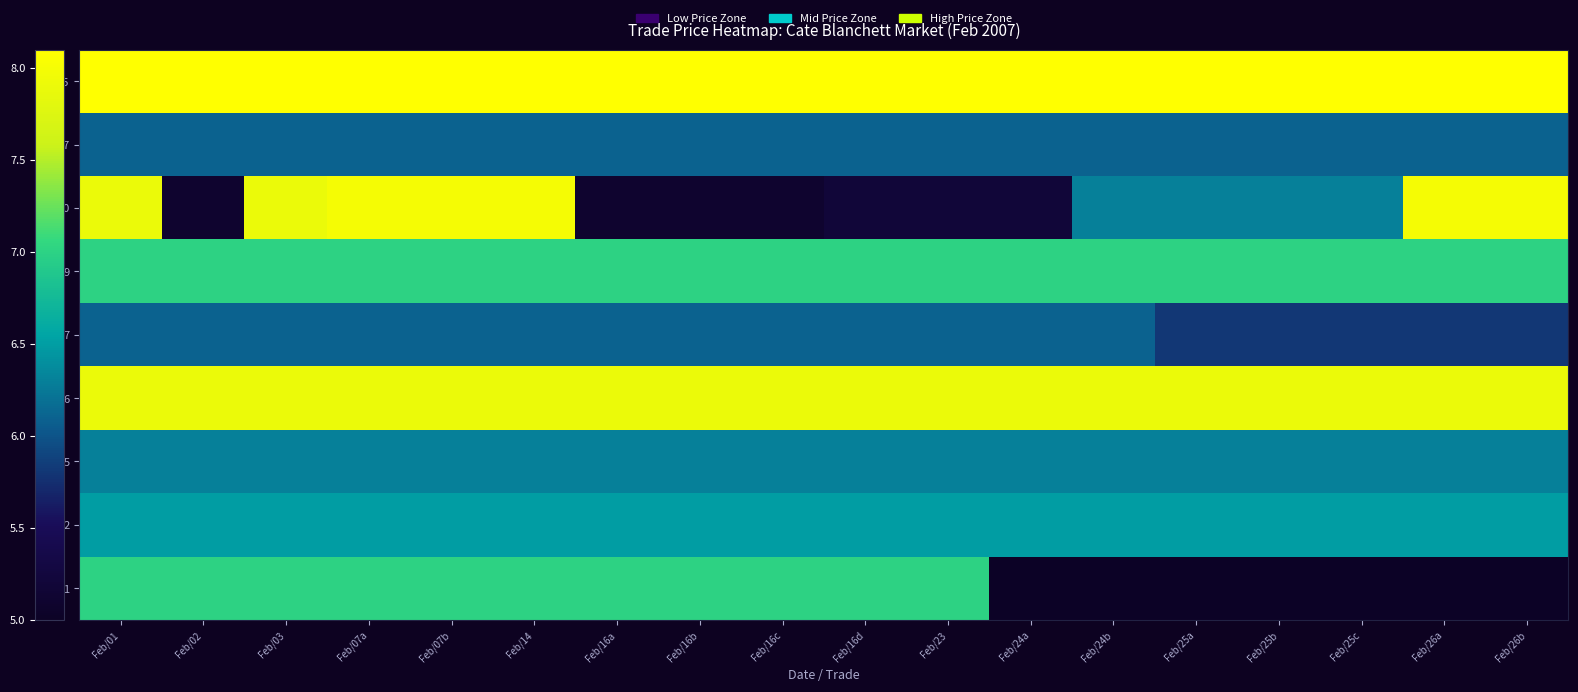

Reading left to right, extract all data points from this chart.

row_0: 7.0	7.0	7.0	7.0	7.0	7.0	7.0	7.0	7.0	7.0	7.0	5.0	5.0	5.0	5.0	5.0	5.0	5.0
row_1: 6.5	6.5	6.5	6.5	6.5	6.5	6.5	6.5	6.5	6.5	6.5	6.5	6.5	6.5	6.5	6.5	6.5	6.5
row_2: 6.3	6.3	6.3	6.3	6.3	6.3	6.3	6.3	6.3	6.3	6.3	6.3	6.3	6.3	6.3	6.3	6.3	6.3
row_3: 7.9	7.9	7.9	7.9	7.9	7.9	7.9	7.9	7.9	7.9	7.9	7.9	7.9	7.9	7.9	7.9	7.9	7.9
row_4: 6.1	6.1	6.1	6.1	6.1	6.1	6.1	6.1	6.1	6.1	6.1	6.1	6.1	5.8	5.8	5.8	5.8	5.8
row_5: 7.0	7.0	7.0	7.0	7.0	7.0	7.0	7.0	7.0	7.0	7.0	7.0	7.0	7.0	7.0	7.0	7.0	7.0
row_6: 7.9	5.1	7.9	8.0	8.0	8.0	5.1	5.1	5.1	5.2	5.2	5.2	6.3	6.3	6.3	6.3	8.0	8.0
row_7: 6.1	6.1	6.1	6.1	6.1	6.1	6.1	6.1	6.1	6.1	6.1	6.1	6.1	6.1	6.1	6.1	6.1	6.1
row_8: 8.1	8.1	8.1	8.1	8.1	8.1	8.1	8.1	8.1	8.1	8.1	8.1	8.1	8.1	8.1	8.1	8.1	8.1